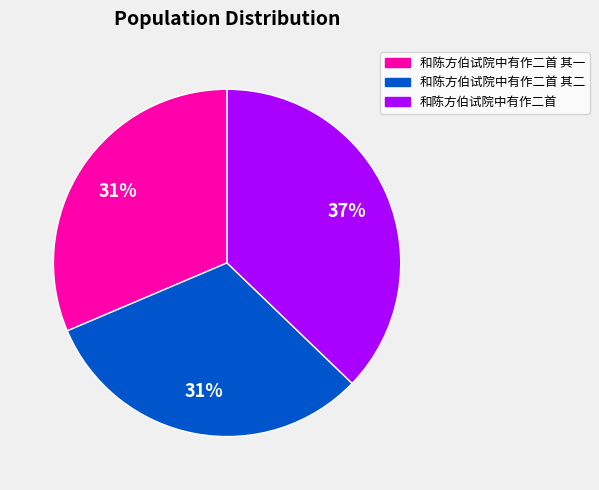

Is there a majority slice in this chart?

No